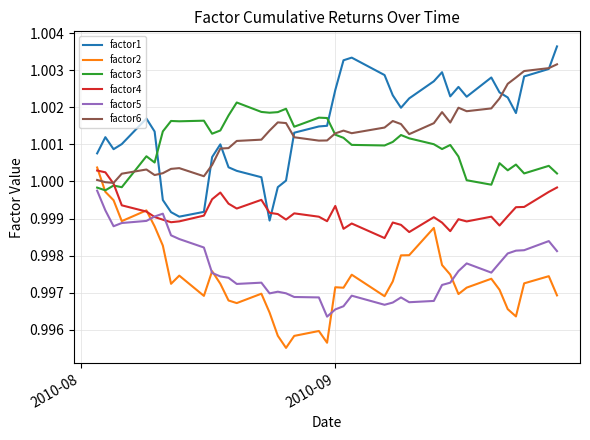

True or false: factor1 and factor5 intersect in this chart.

False